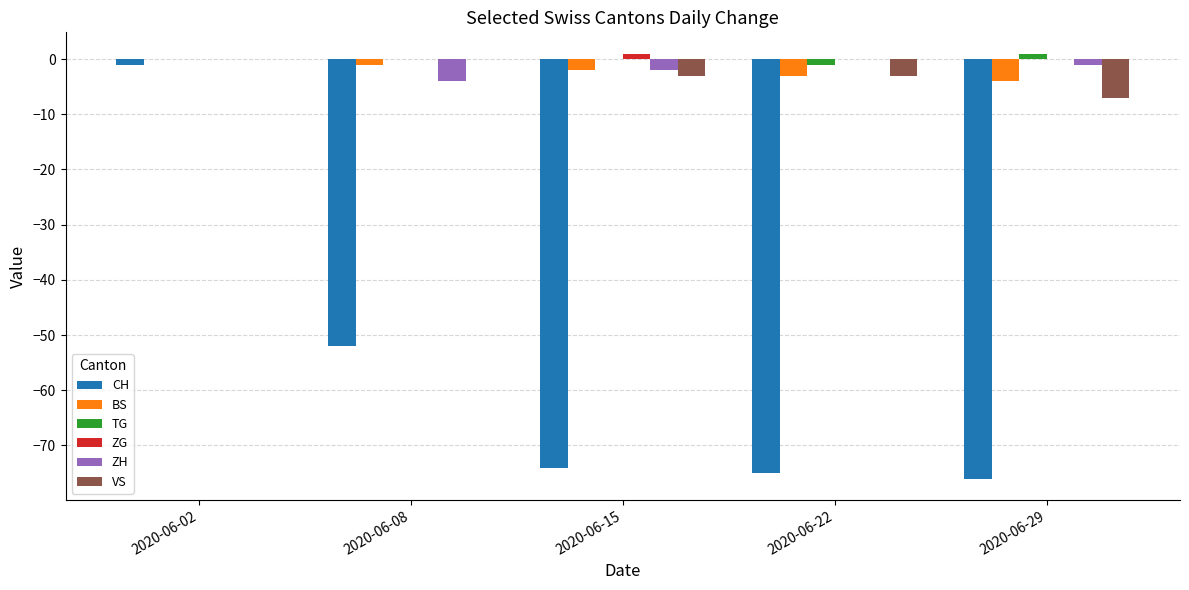

Between 2020-06-02 and 2020-06-29, which series saw the biggest shift?

CH